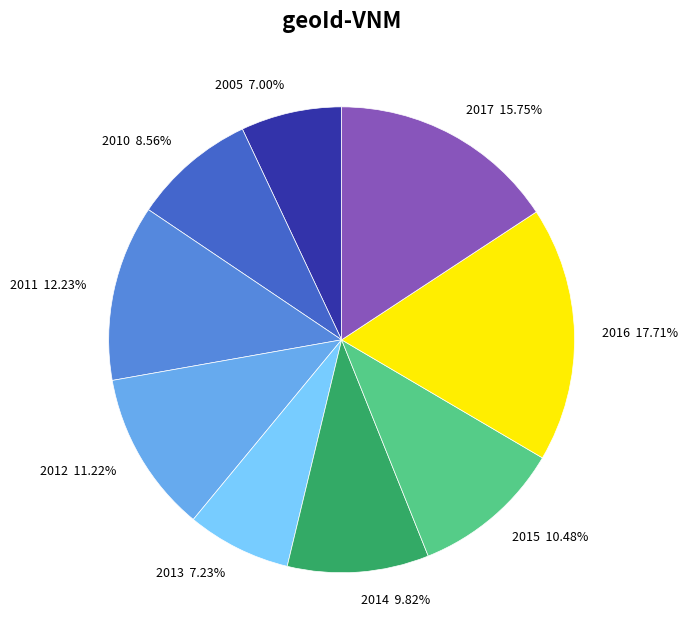

How many slices are in this pie chart?

9